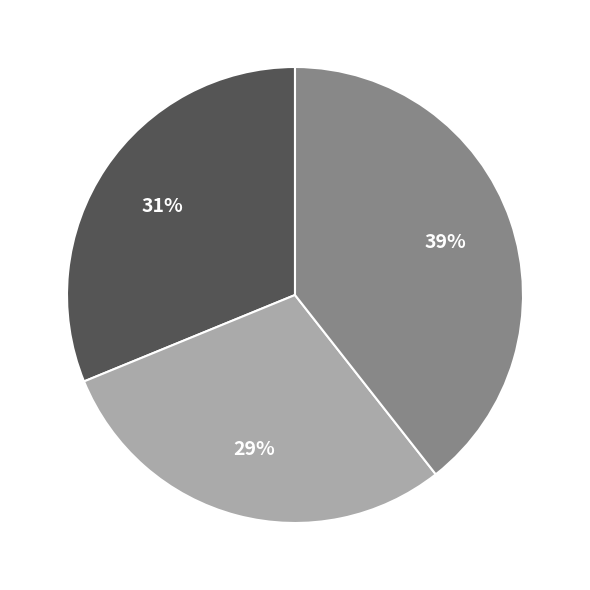

Is there any slice that represents more than half of the pie?

No